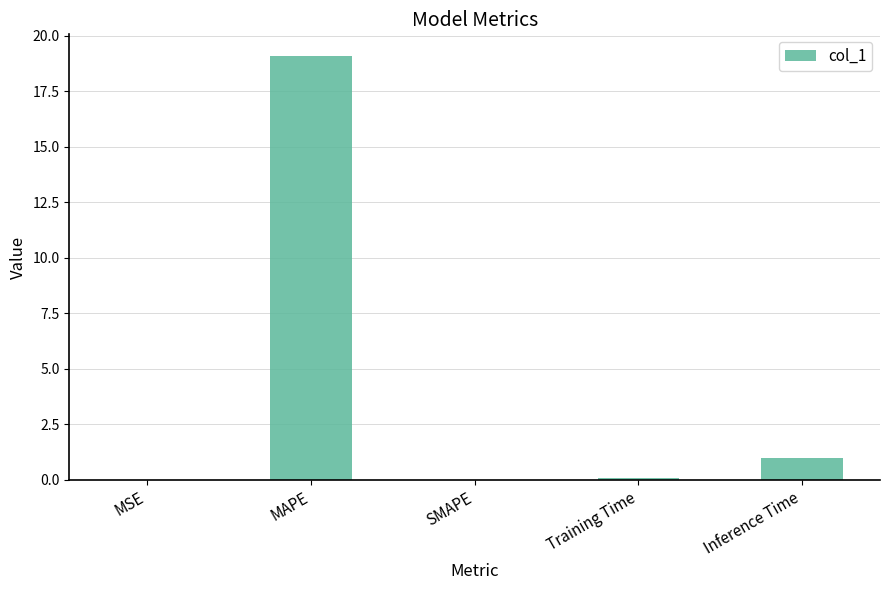

Where is the data nearest to the value 9?

Inference Time